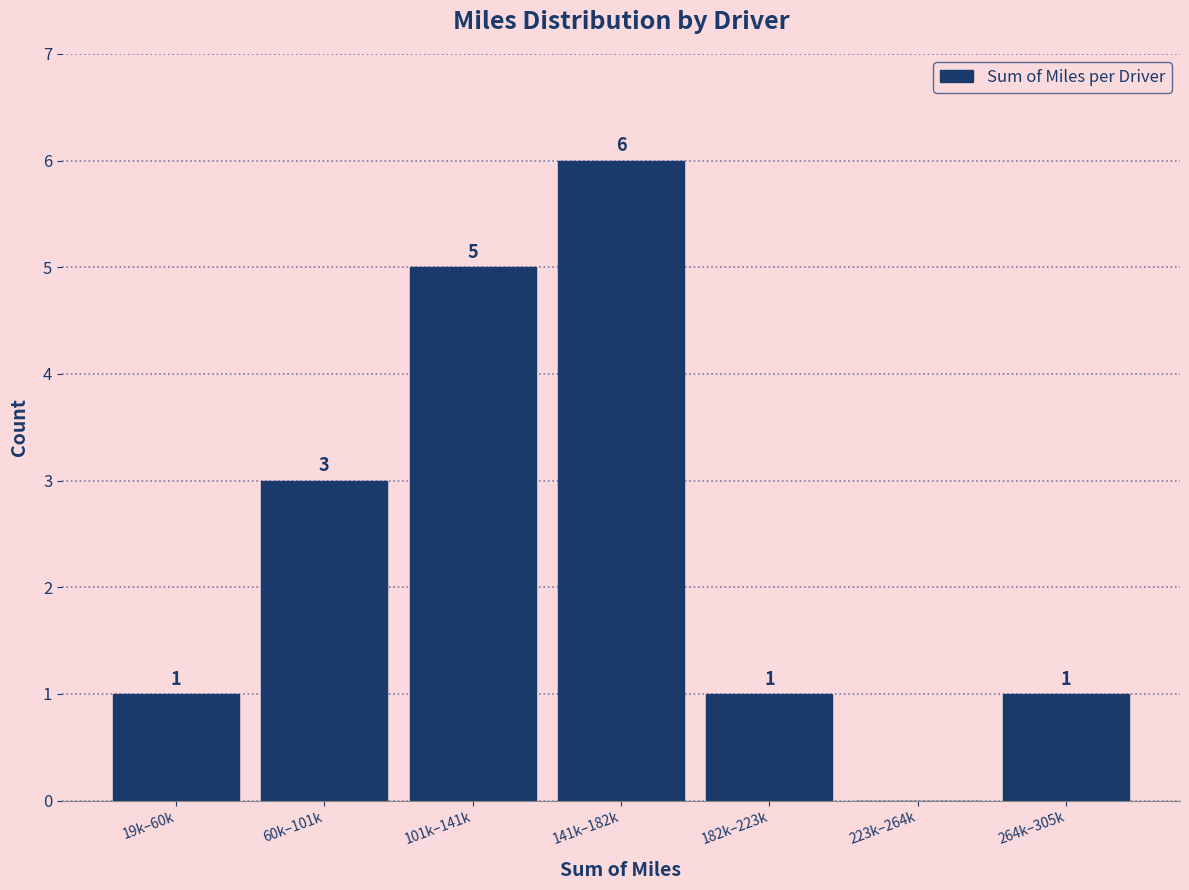

Reading left to right, extract all data points from this chart.

19k–60k=1	60k–101k=3	101k–141k=5	141k–182k=6	182k–223k=1	223k–264k=0	264k–305k=1